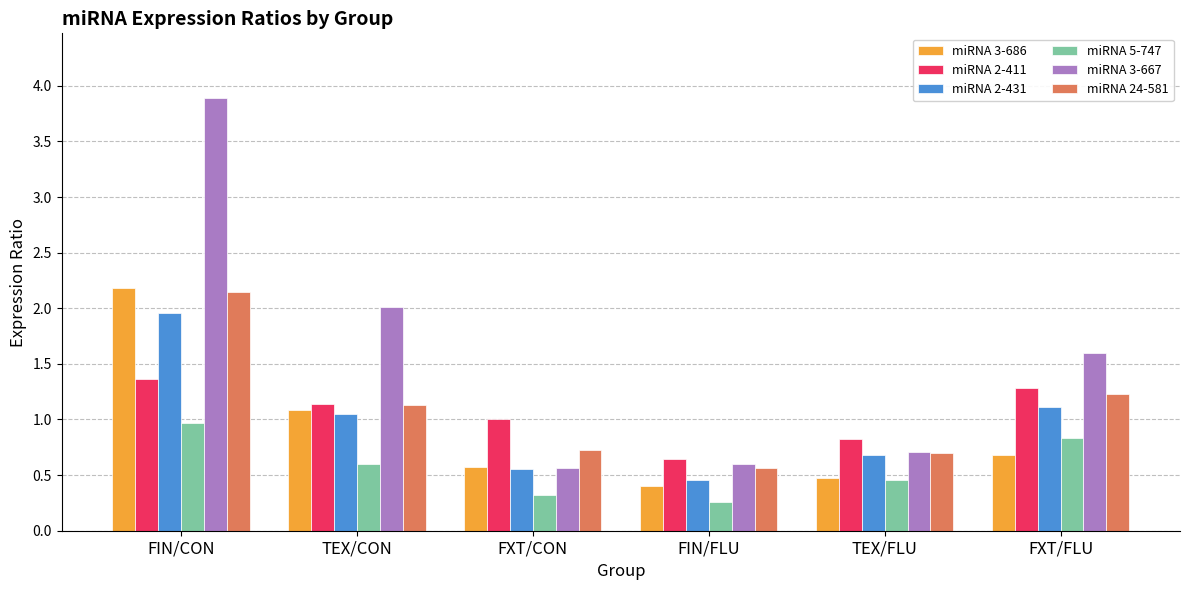

What is the approximate value of miRNA 2-411 at FXT/FLU?

1.3